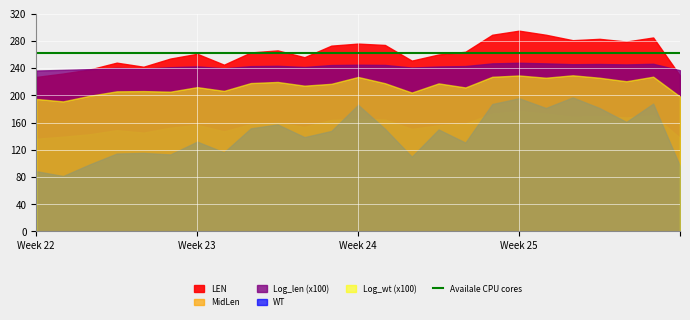

The Log_wt series shows 3.2 at 6. True or false?

False